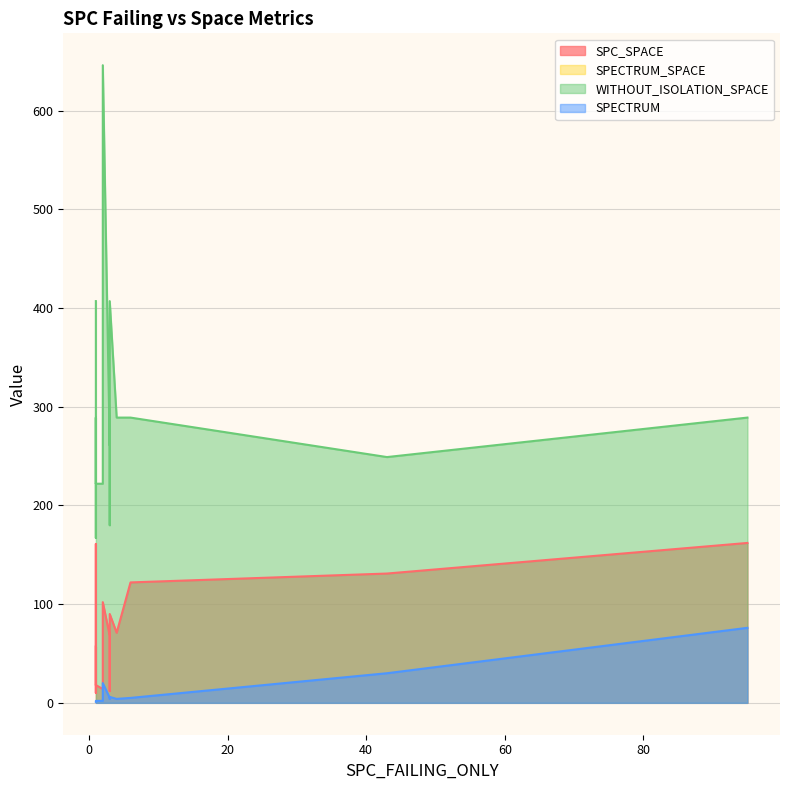

True or false: SPECTRUM_SPACE and SPC_SPACE intersect in this chart.

False